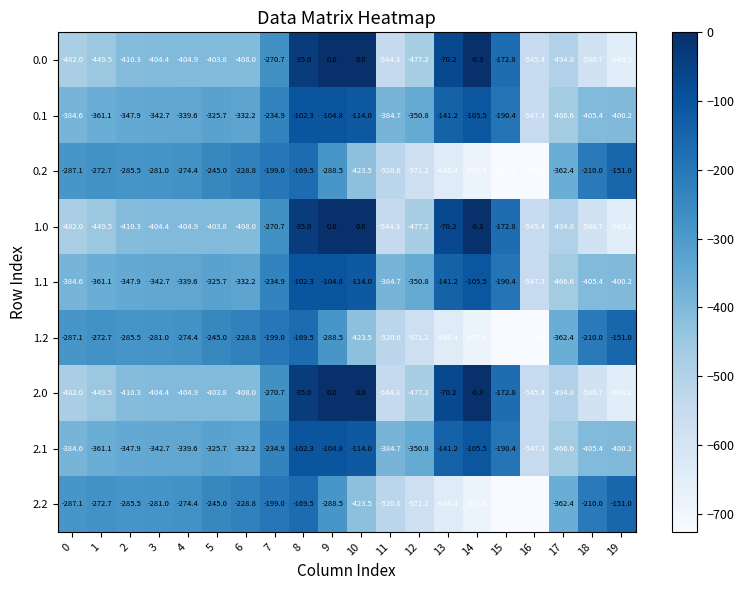

At which category is the sum across all series the highest?

8